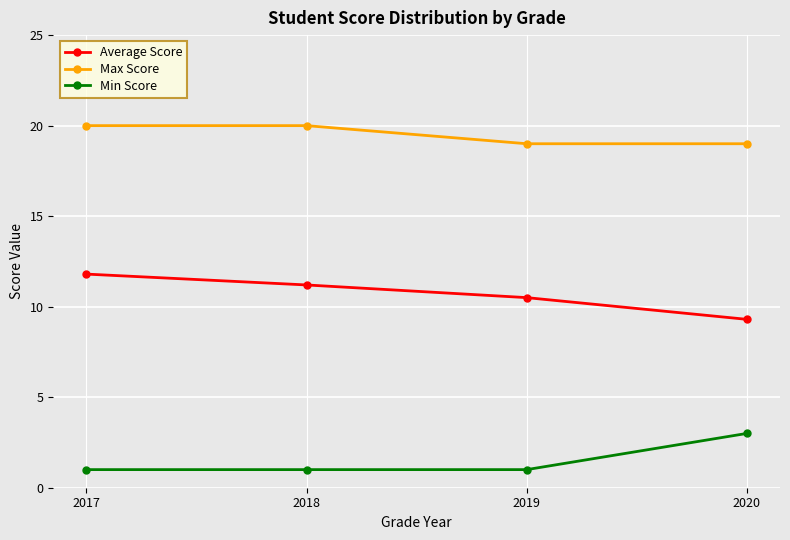

How many lines are shown in the chart?

3